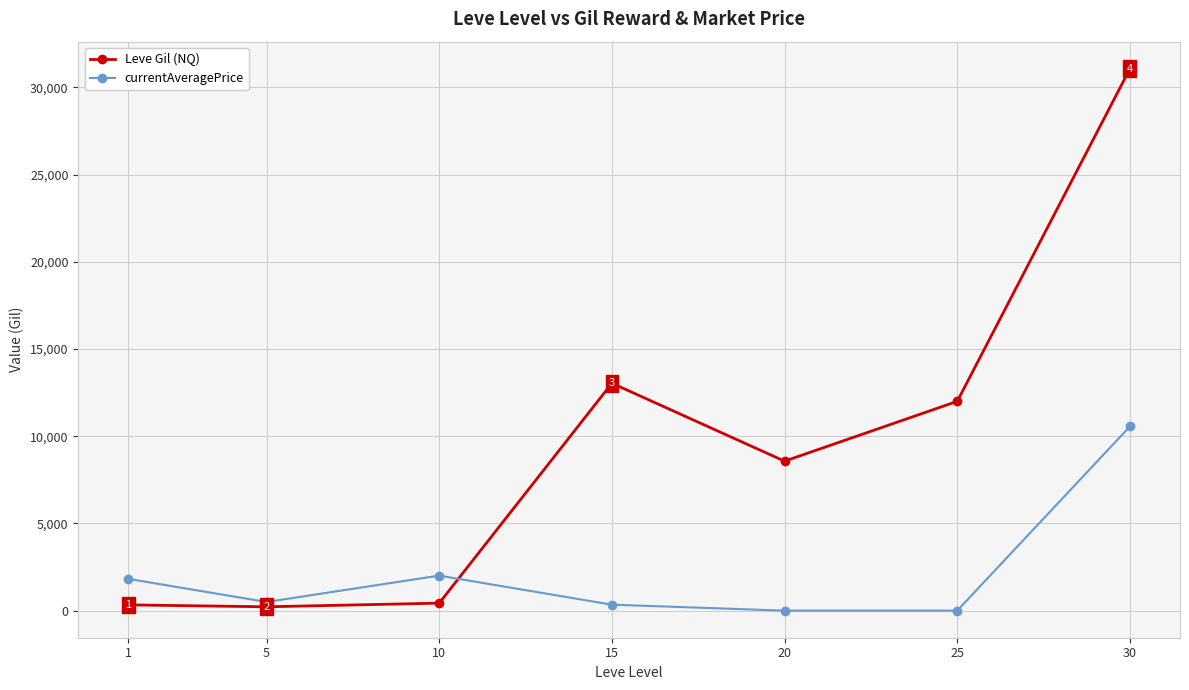

How many intersections are there between currentAveragePrice and Leve Gil (NQ)?

1